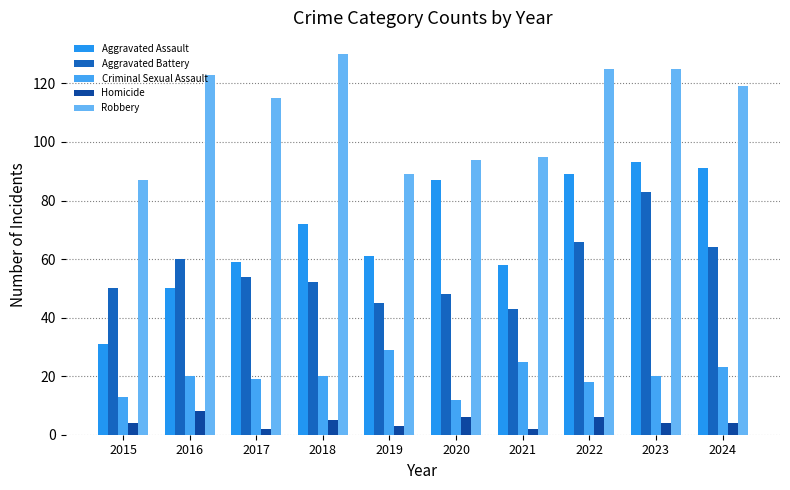

What is the difference between the highest and lowest values at 2021?

93